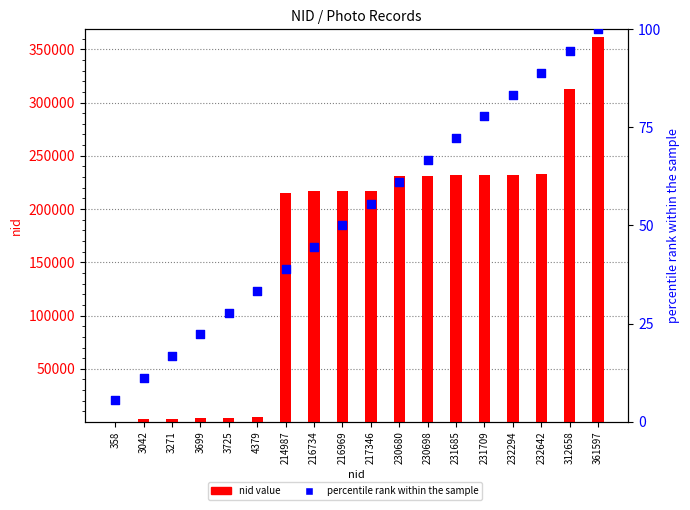

At how many categories does at least one series exceed 45746?

12